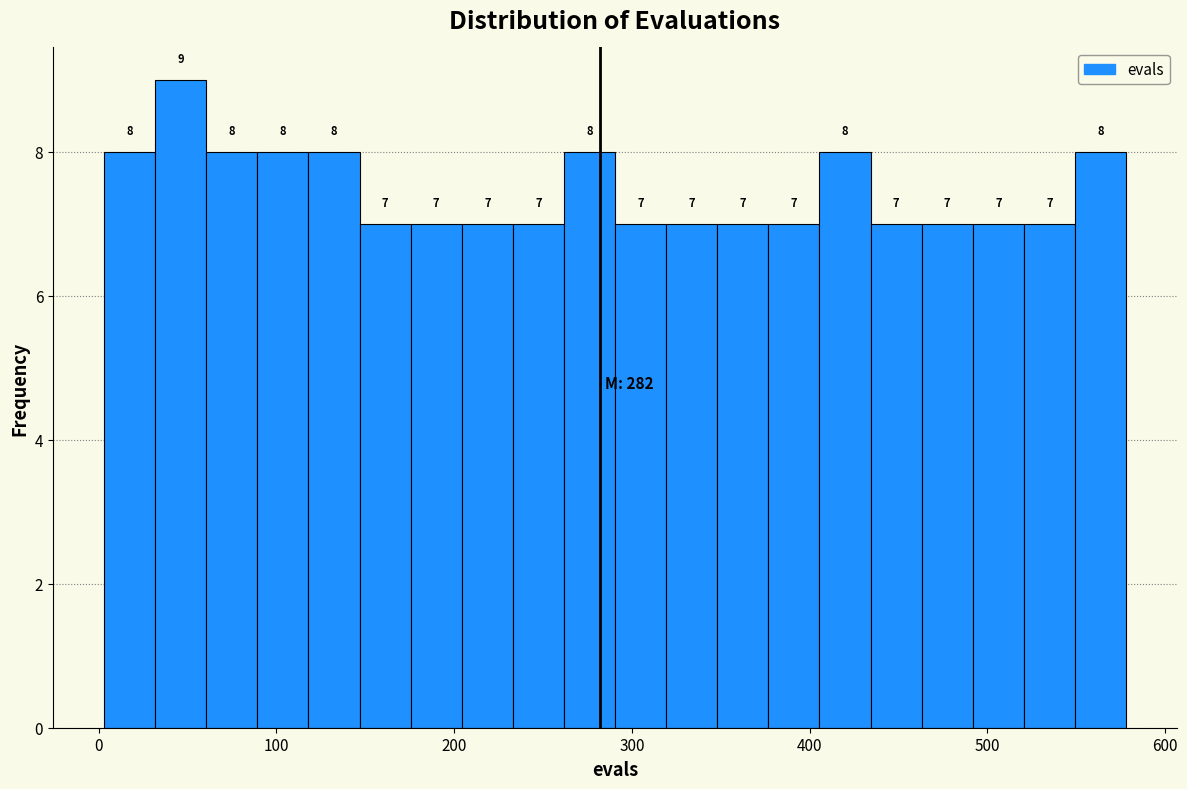

Around what value on the x-axis is the tallest bar? Give the approximate position of its centre, as read against the axis.

50